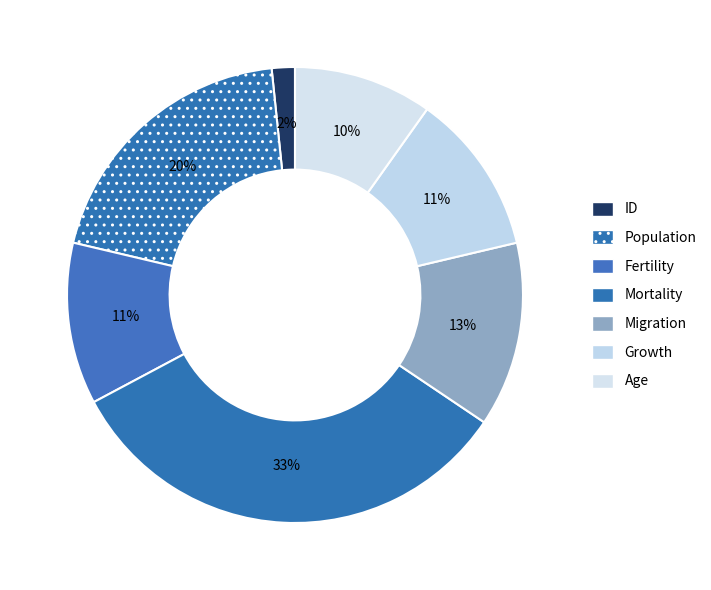

Which slice is the smallest?

ID